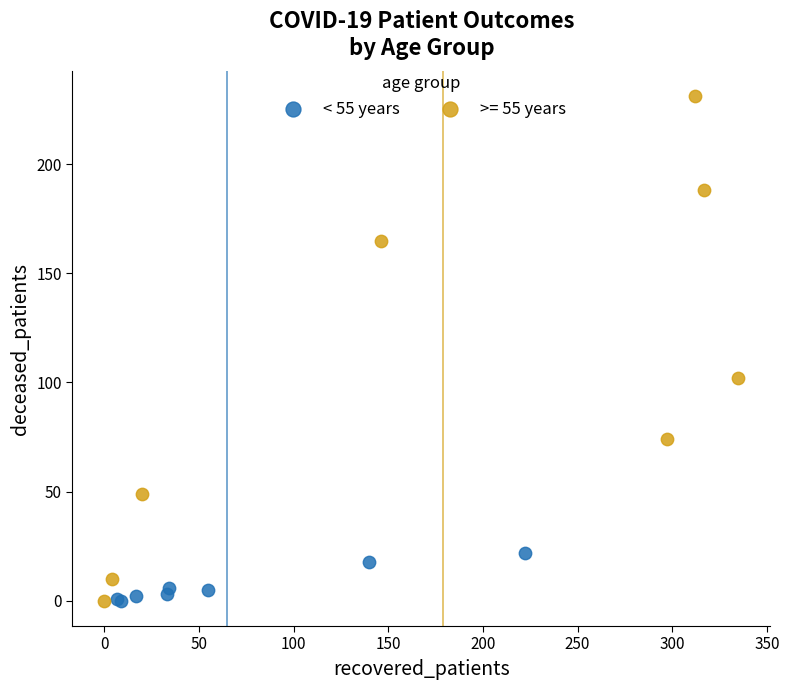

Which series has the largest Y range (max minus min)?

>= 55 years